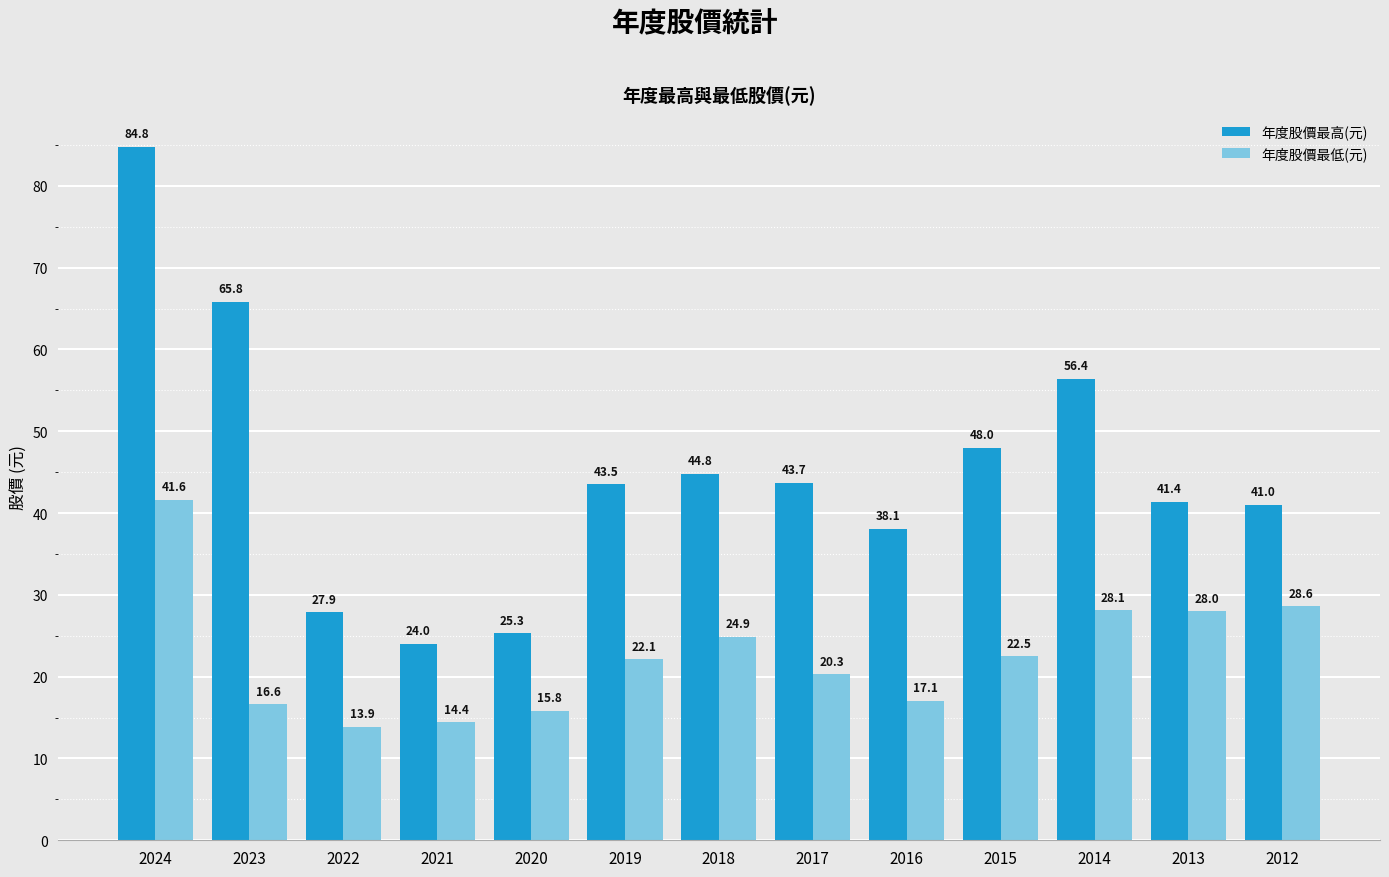

Count the number of categories in the chart.

13